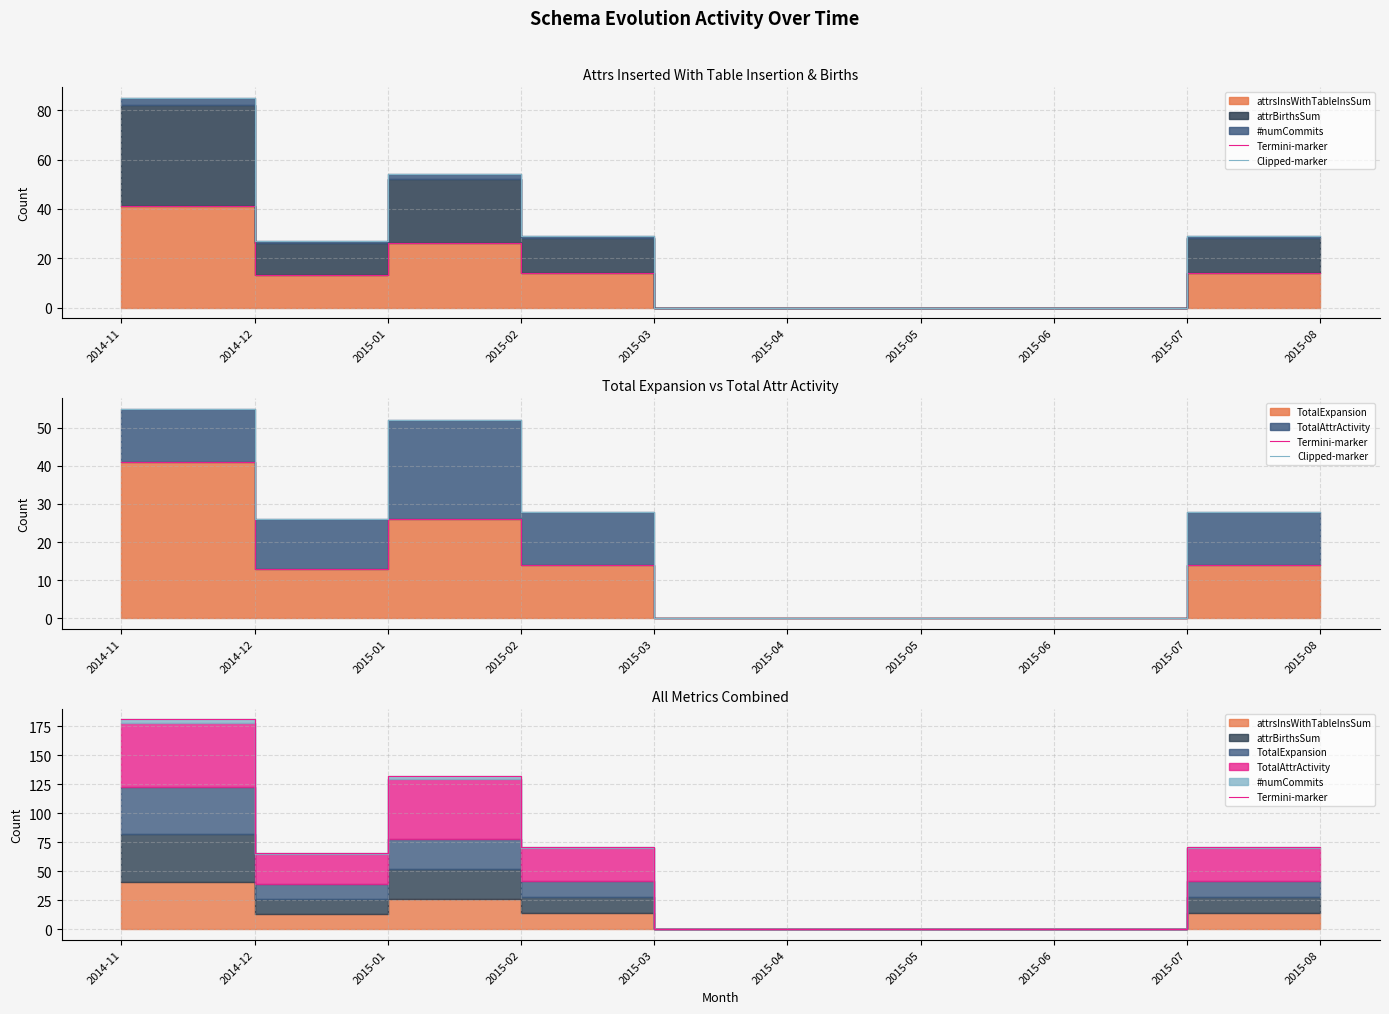

What is the label of the 4th point from the right?

2015-05